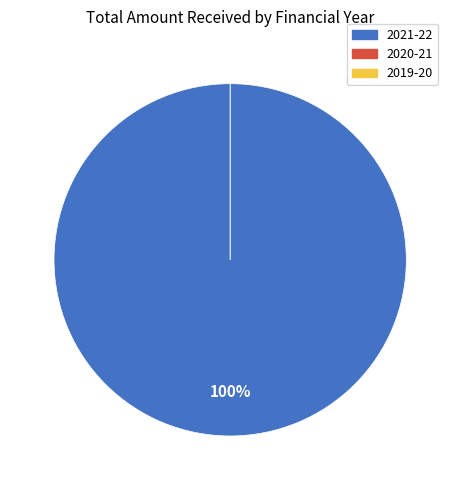

Does any single category account for the majority?

Yes